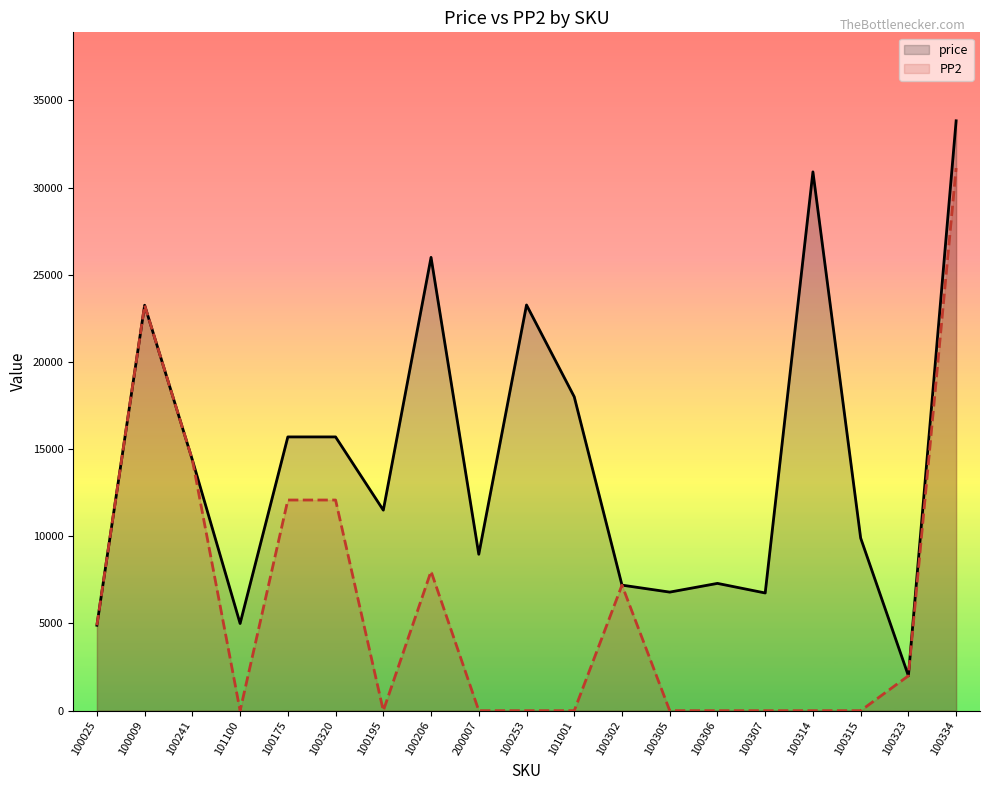

Where is PP2 nearest to the value 15559?

100241